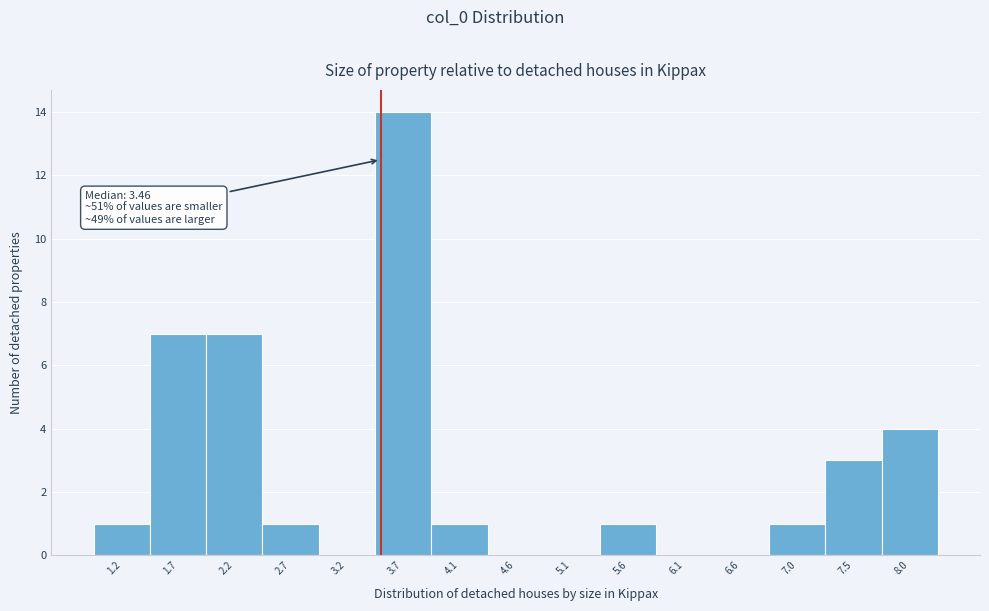

Over which range of the x-axis is the bar tallest?

3.40 to 3.90